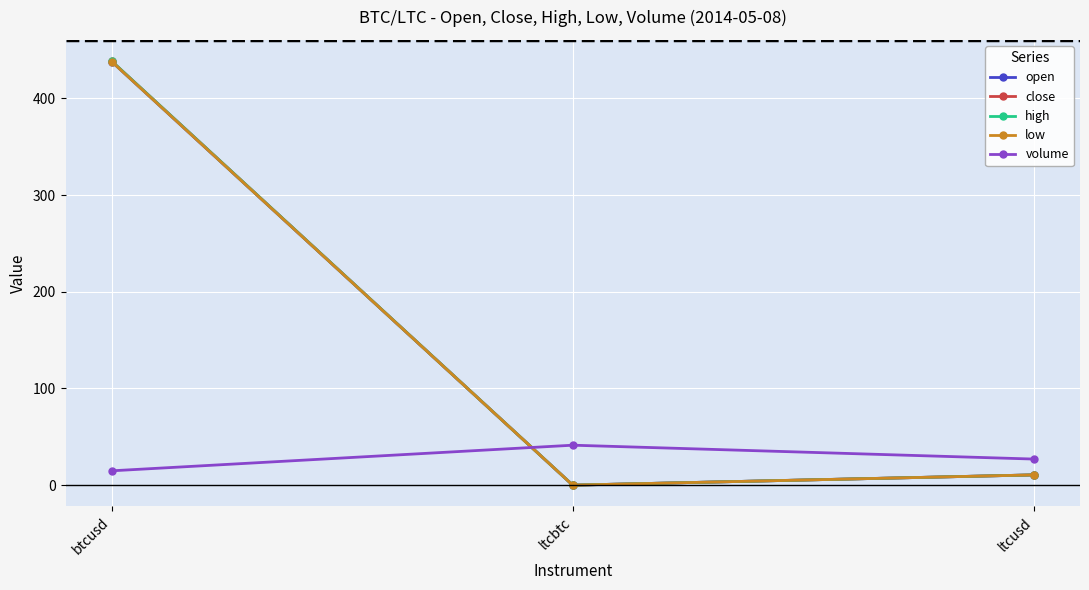

Reading left to right, transcribe all the data shown in this chart.

open: btcusd=438.0	ltcbtc=0.0	ltcusd=10.6
close: btcusd=438.5	ltcbtc=0.0	ltcusd=10.6
high: btcusd=438.5	ltcbtc=0.0	ltcusd=10.6
low: btcusd=438.0	ltcbtc=0.0	ltcusd=10.6
volume: btcusd=14.8	ltcbtc=41.3	ltcusd=27.0